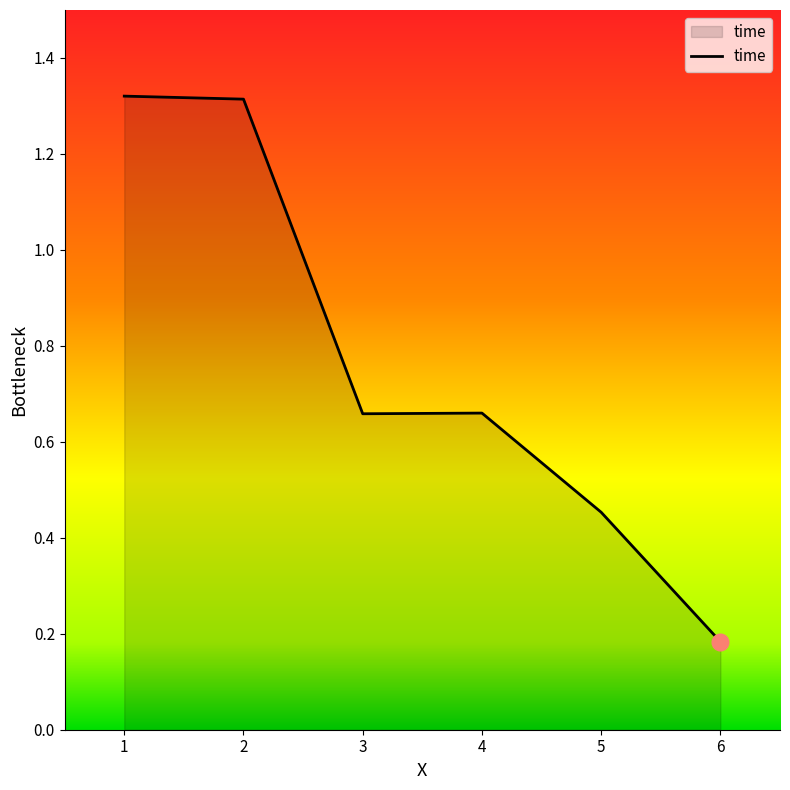

At which category does the data reach its first local valley?

3